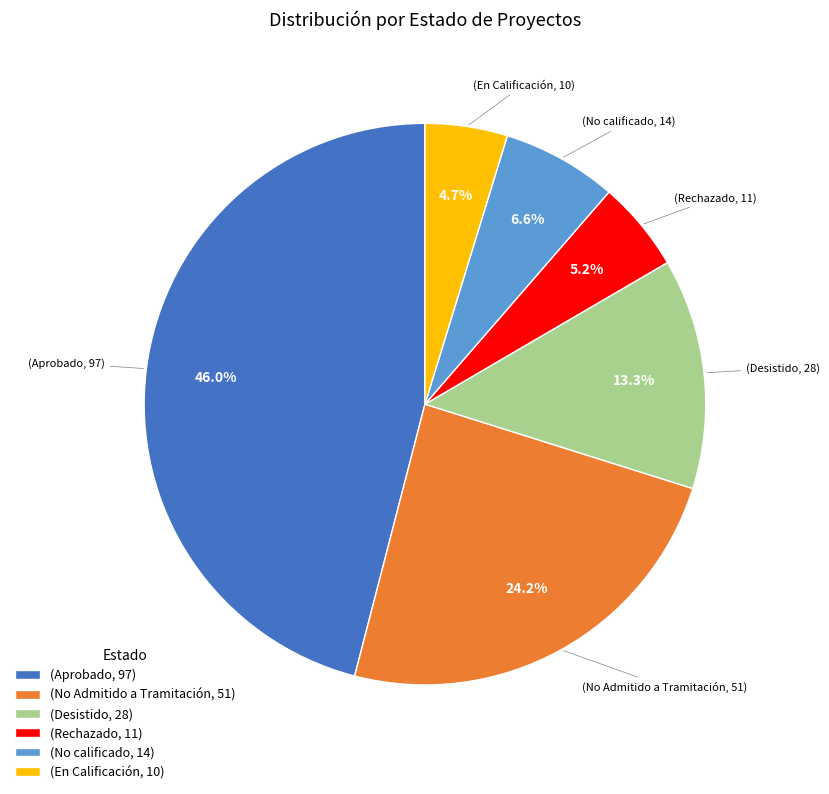

What is the largest slice in the pie chart?

(Aprobado, 97)